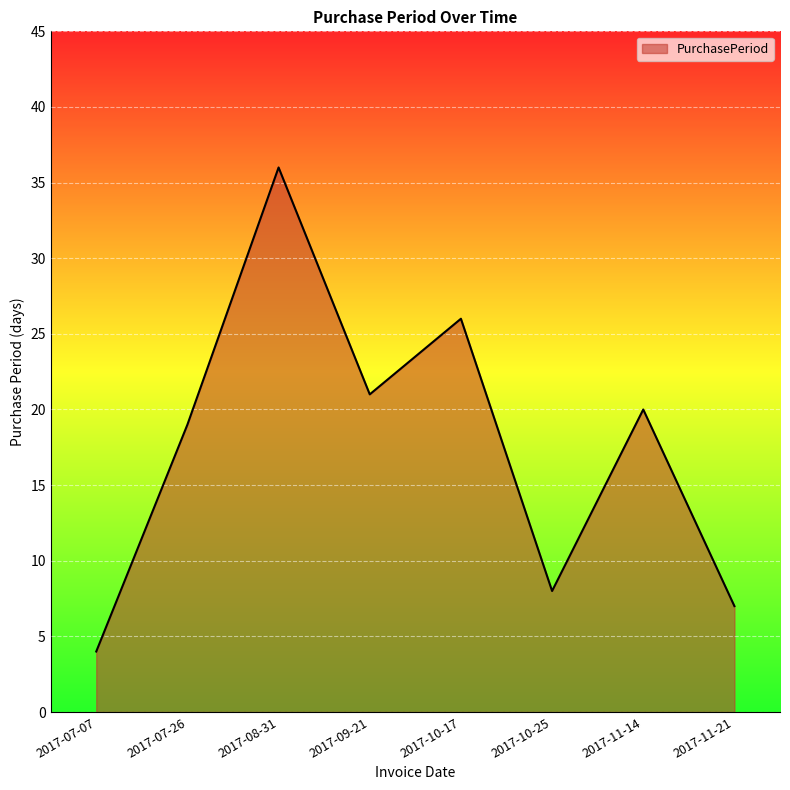

List the labels in order of value, largest first.

2017-08-31, 2017-10-17, 2017-09-21, 2017-11-14, 2017-07-26, 2017-10-25, 2017-11-21, 2017-07-07